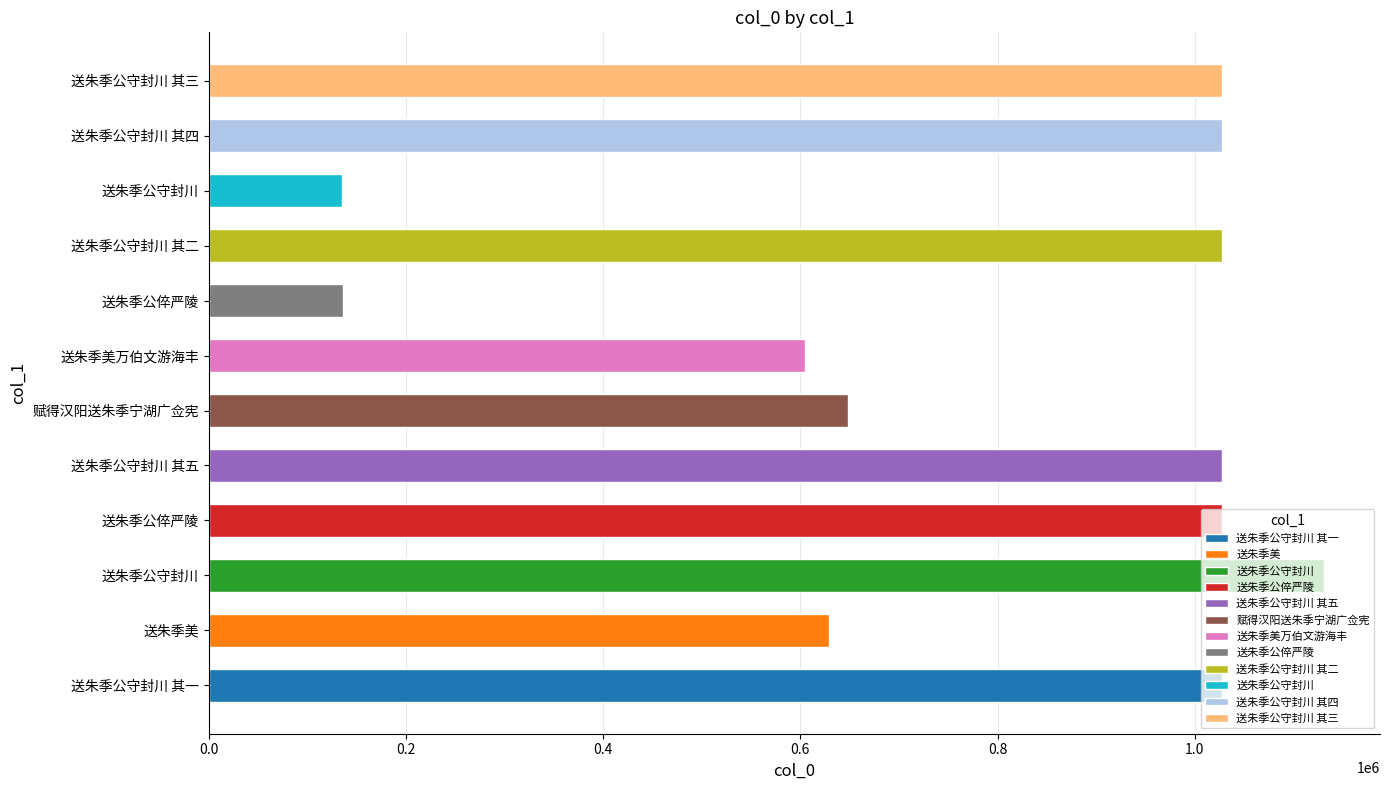

Are the bars horizontal?

Yes